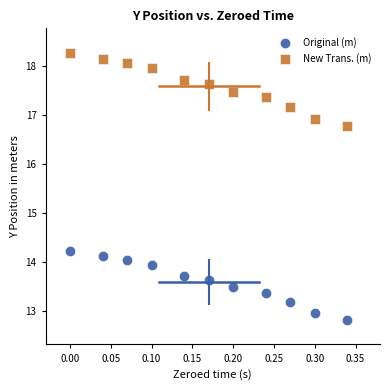

Which series reaches the minimum Y coordinate?

Original (m)